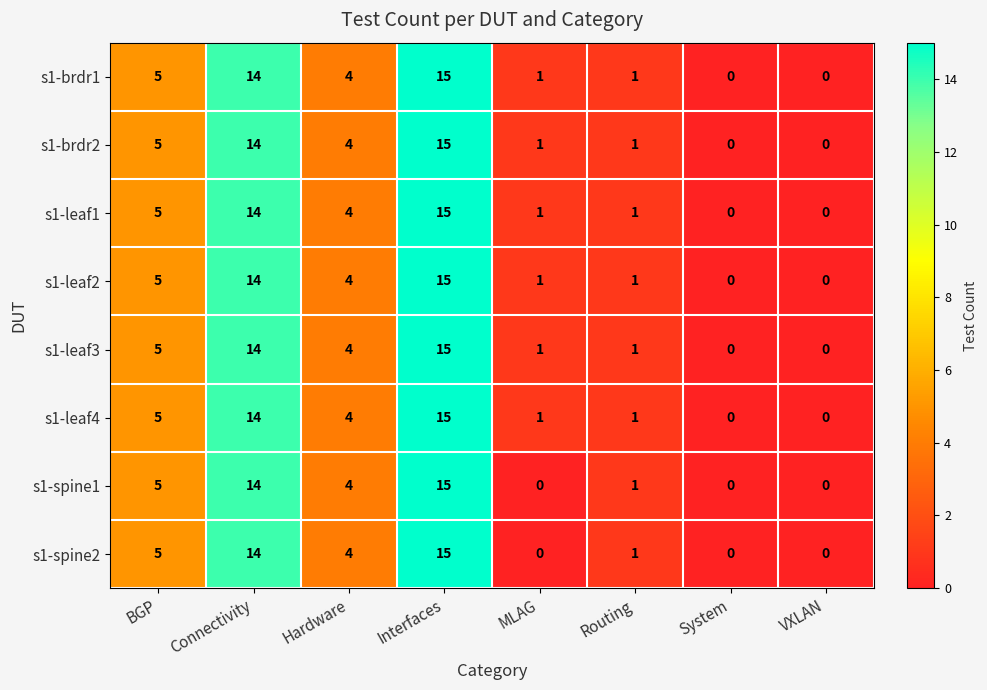

At which category is the sum across all series the highest?

Interfaces